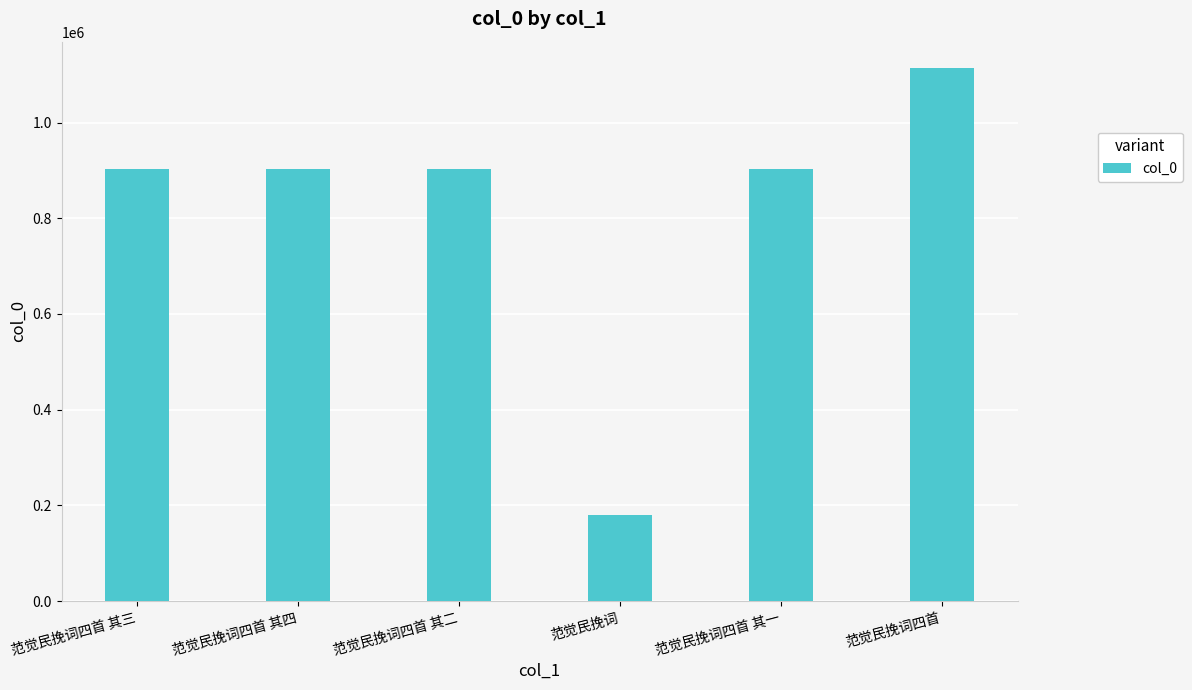

Approximately how many times larger is the value at 范觉民挽词四首 其二 compared to 范觉民挽词四首 其三?

1.0